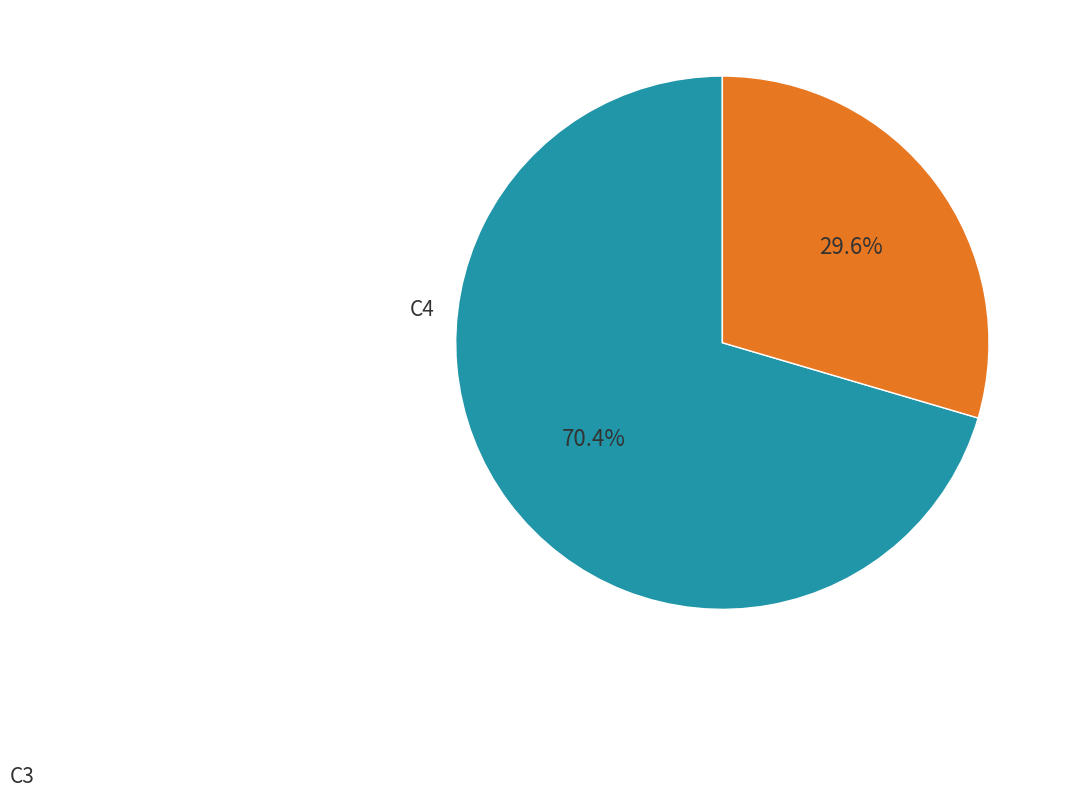

To the nearest percent, what is the average slice percentage?

50%